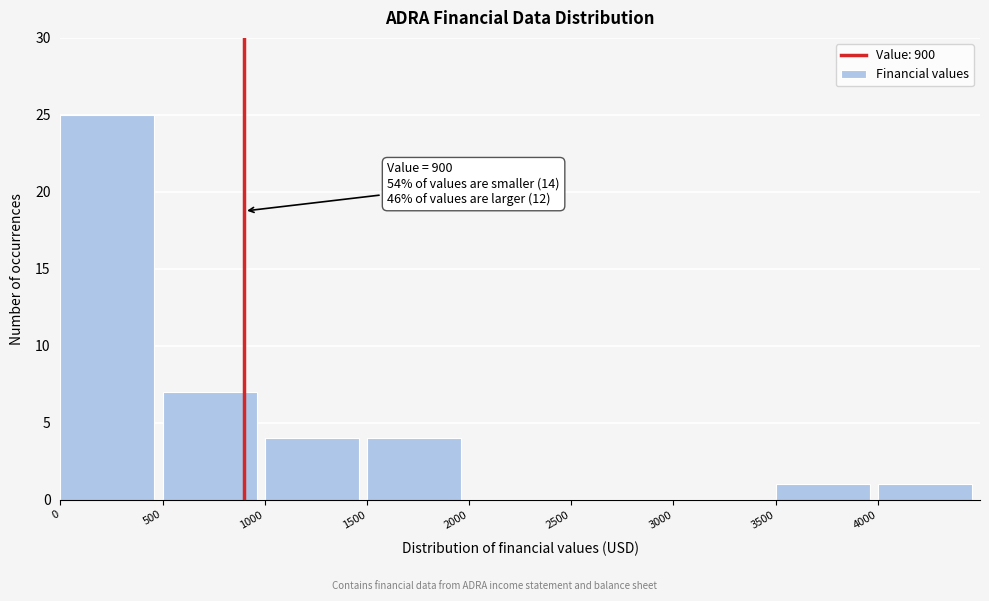

Over which range of the x-axis is the bar tallest?

0 to 500